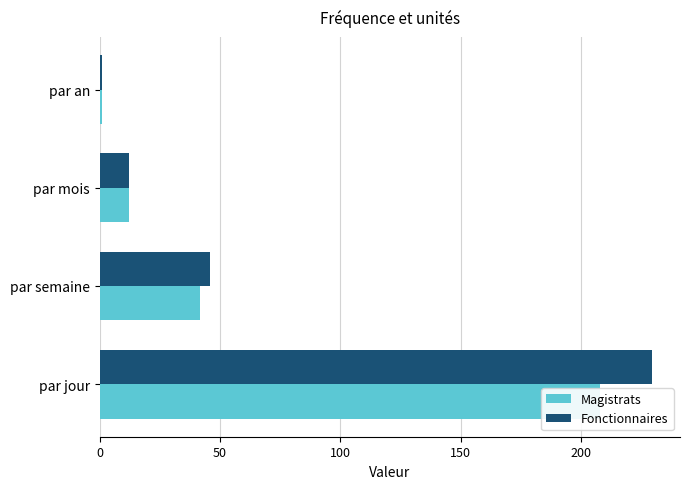

Which series has the largest total across all categories?

Fonctionnaires